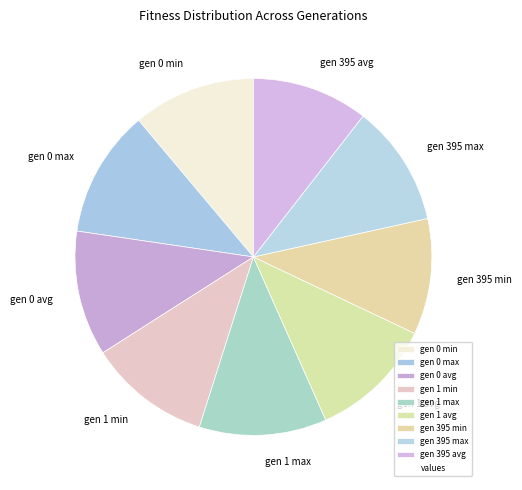

Approximately how many times larger is the value at gen 395 min compared to gen 1 max?

0.9